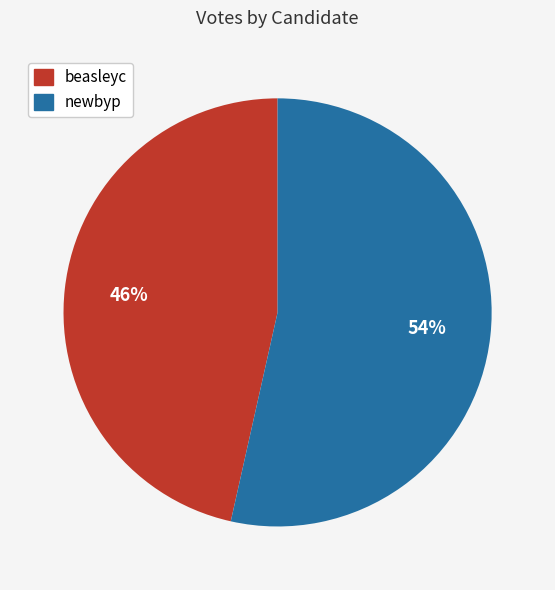

To the nearest percent, what is the combined percentage of beasleyc and newbyp?

100%